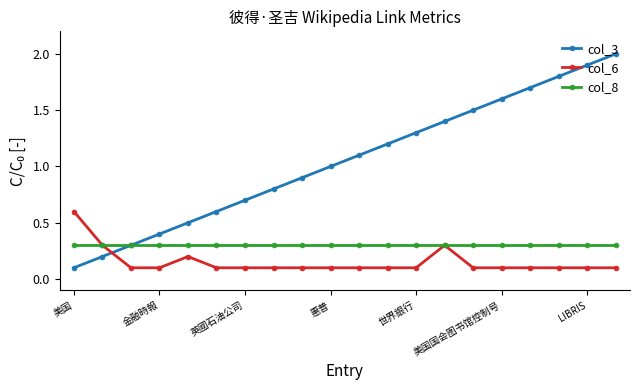

Which series has the widest spread of values?

col_3